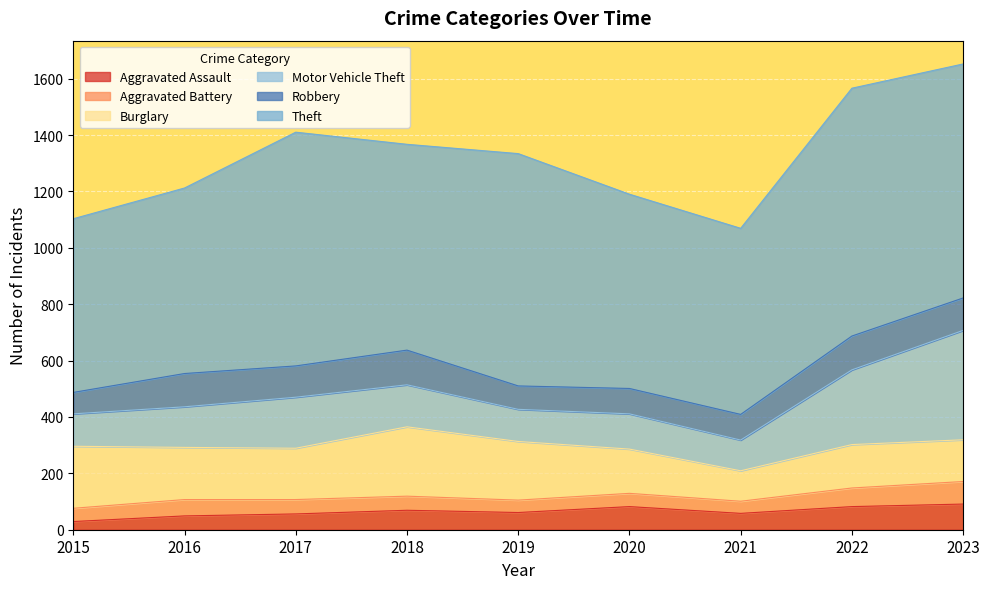

Between 2023 and 2016, which is larger?

2023